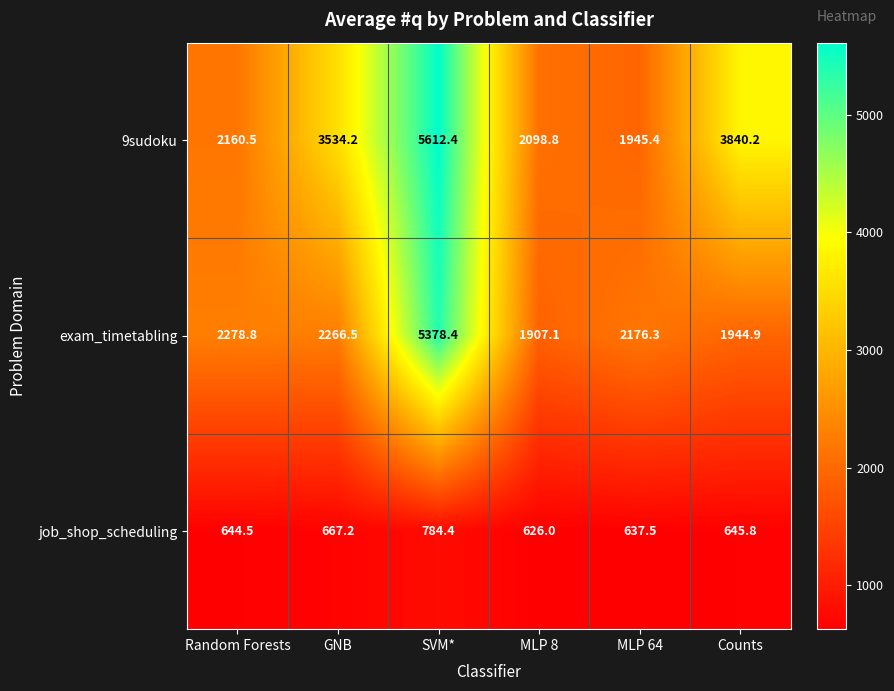

Where is 9sudoku nearest to the value 3778?

Counts